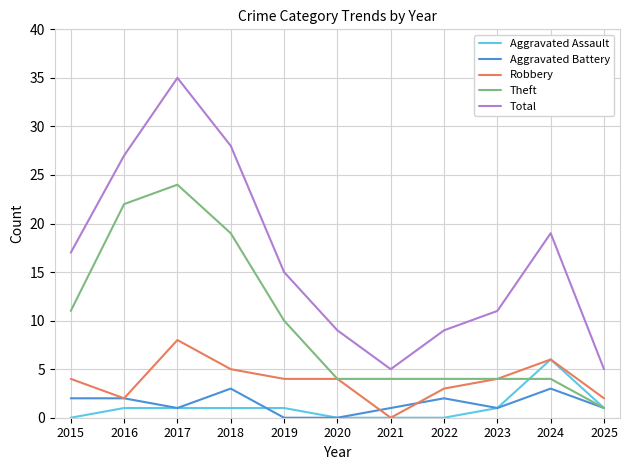

What is the approximate value of Total at 2016?

27